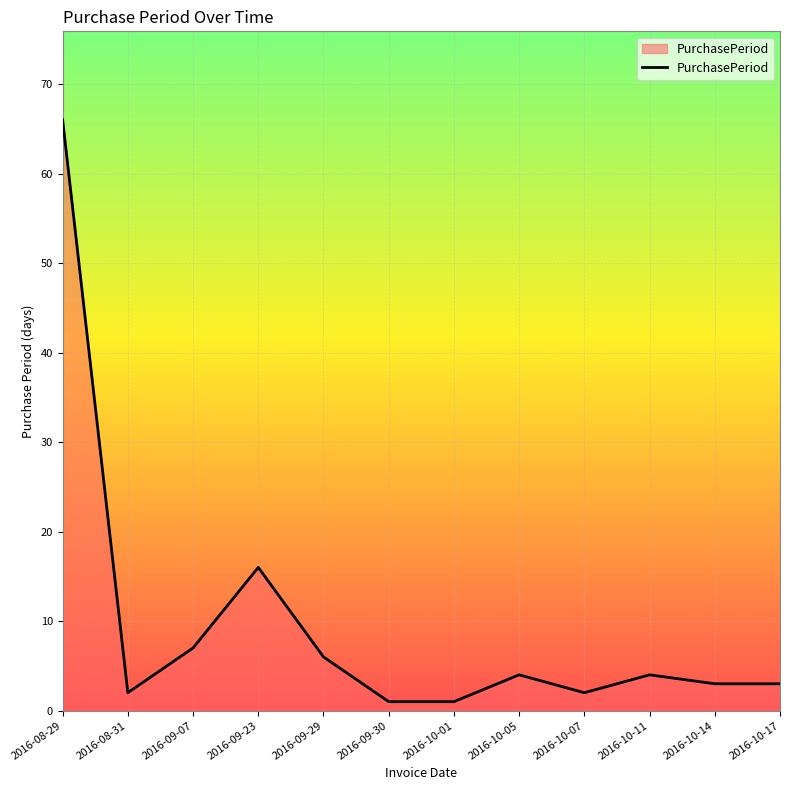

What is the greatest value displayed?

66